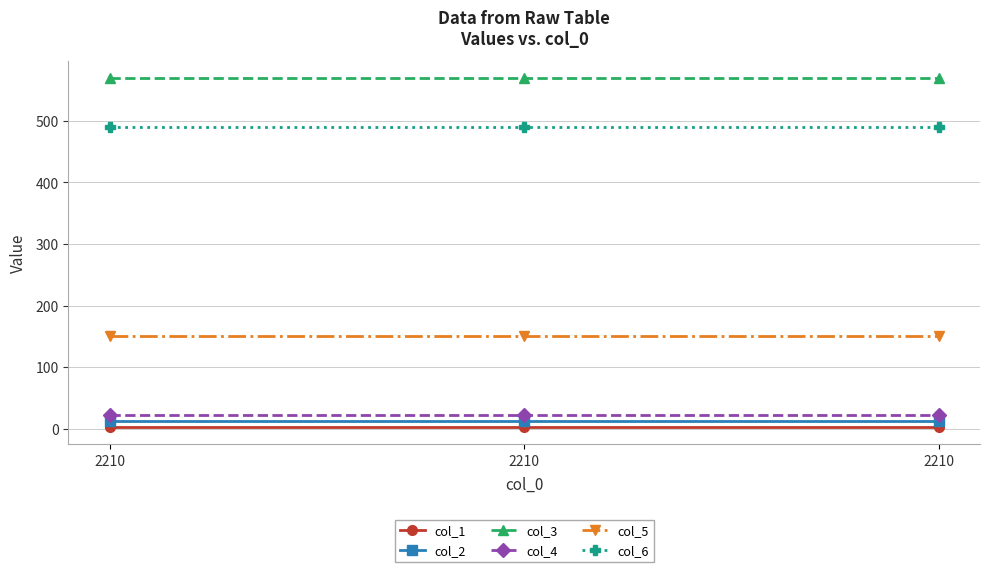

Which label corresponds to the largest value in the chart?

2210